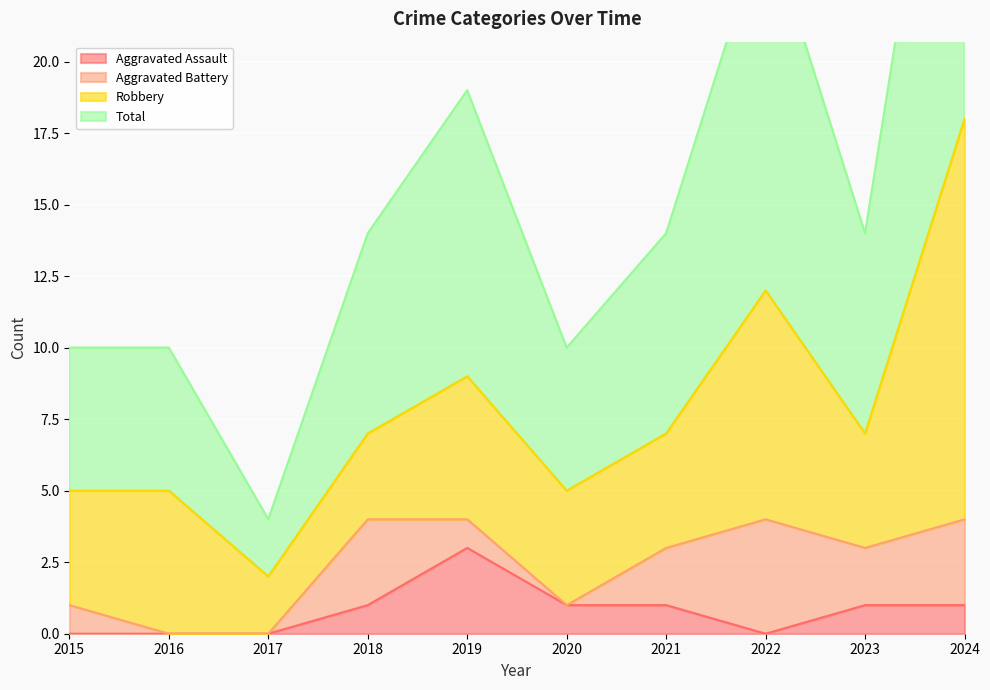

Where is the first local minimum for Total?

2017